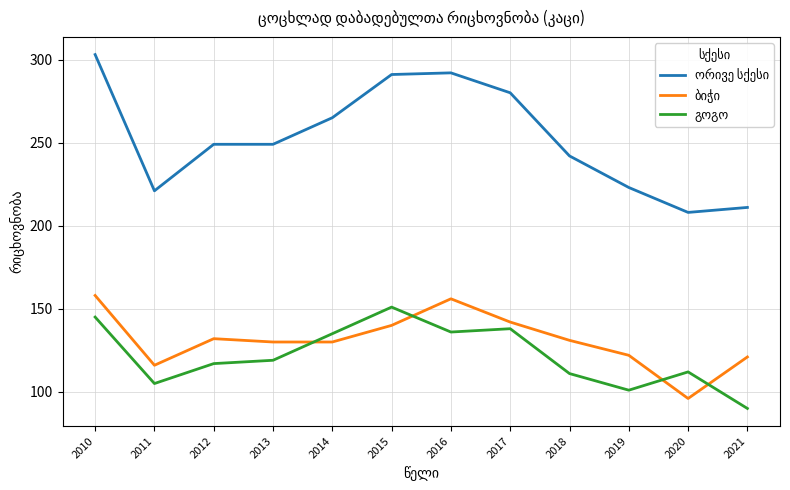

What is the total value across all series at 2015?

582